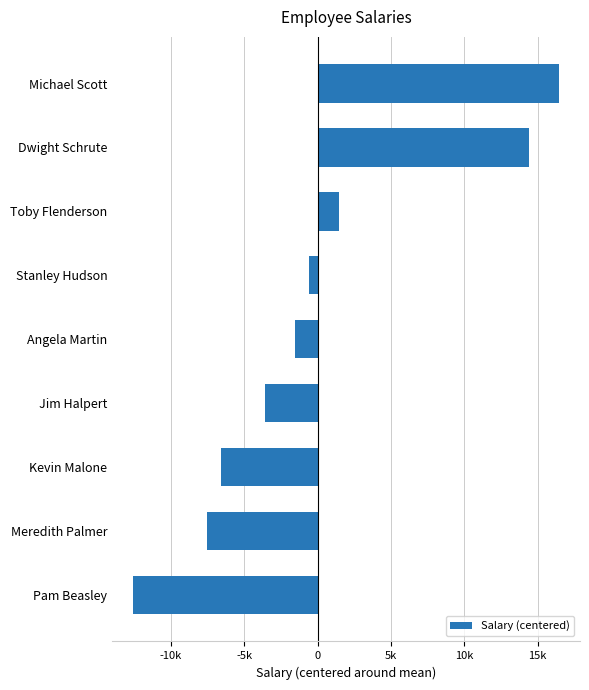

Are the bars horizontal?

Yes